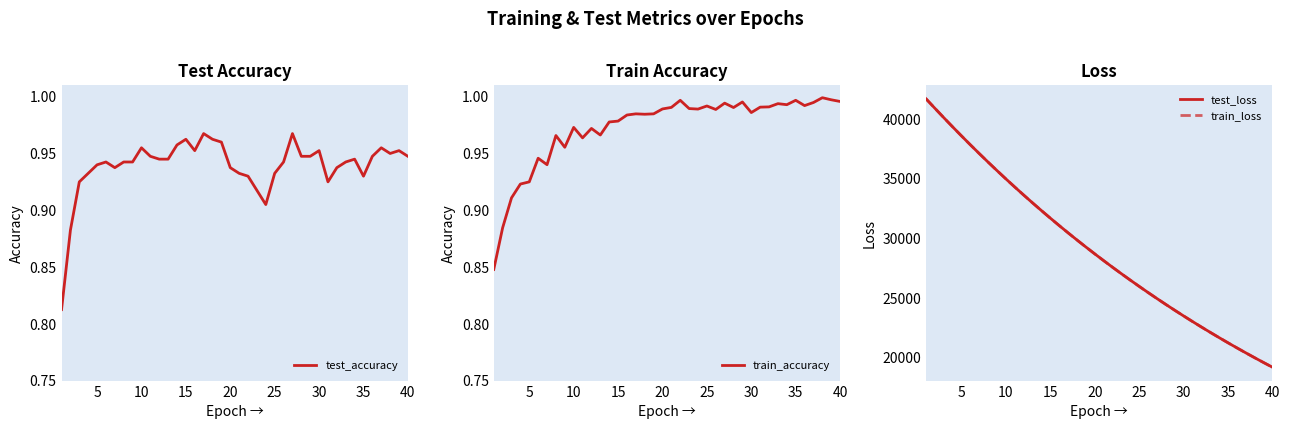

What are all the series names shown in the legend?

test_accuracy, train_accuracy, test_loss, train_loss